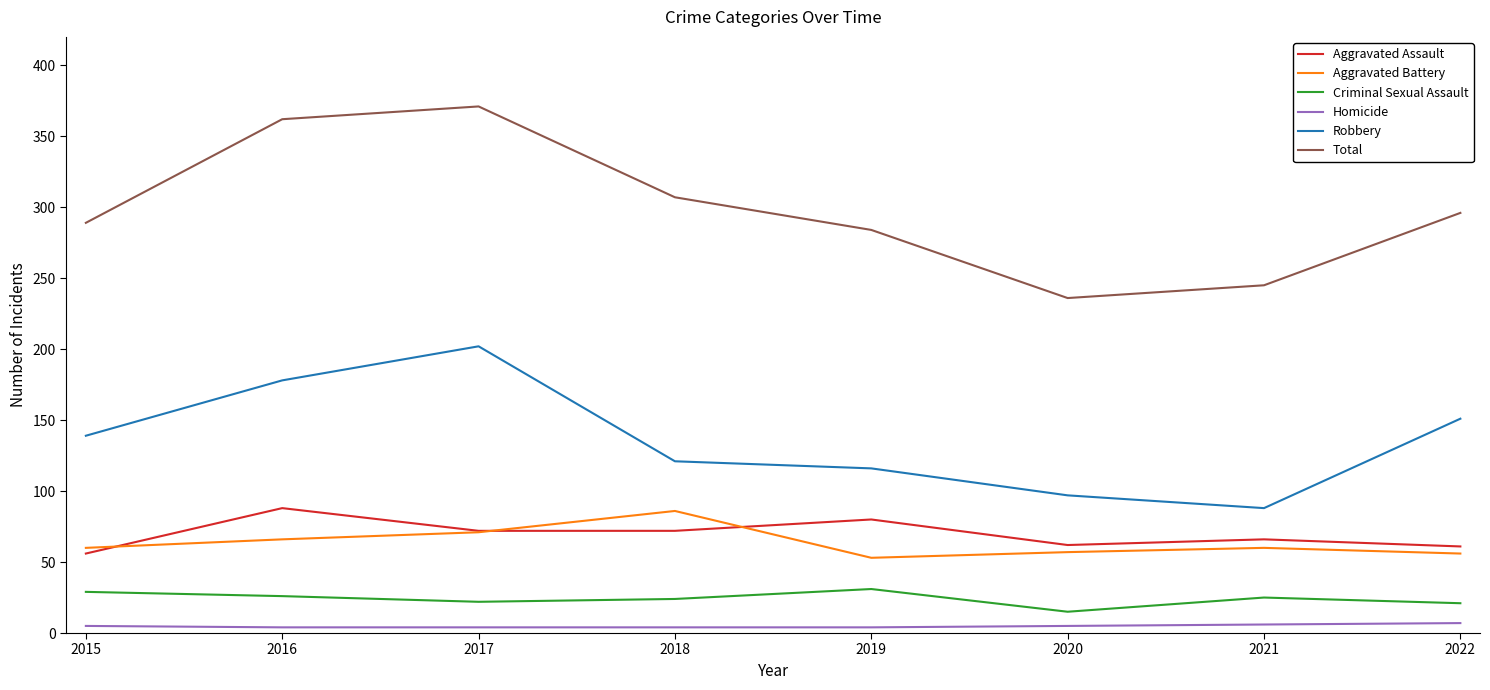

What are all the series names shown in the legend?

Aggravated Assault, Aggravated Battery, Criminal Sexual Assault, Homicide, Robbery, Total